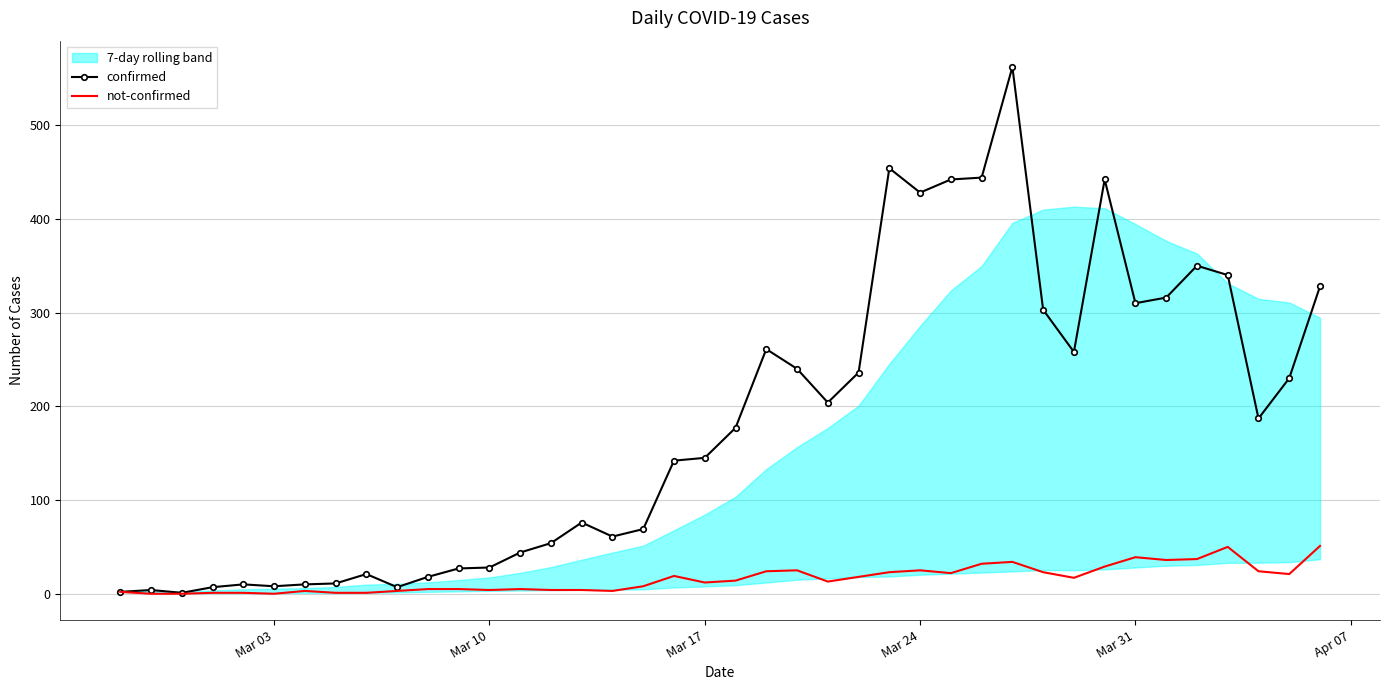

What is the highest value of the confirmed series?

562